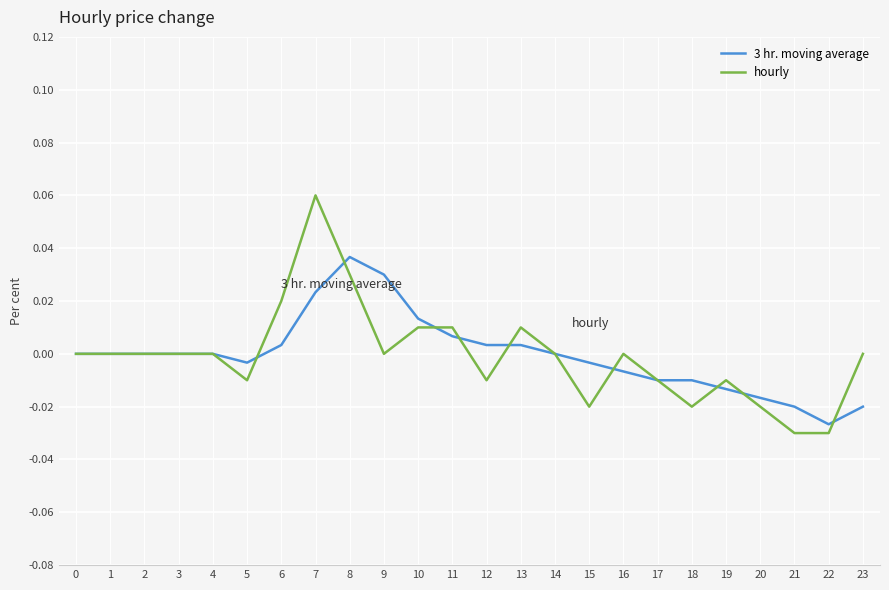

Rank the series by their maximum value, from lowest to highest.

3 hr. moving average, hourly